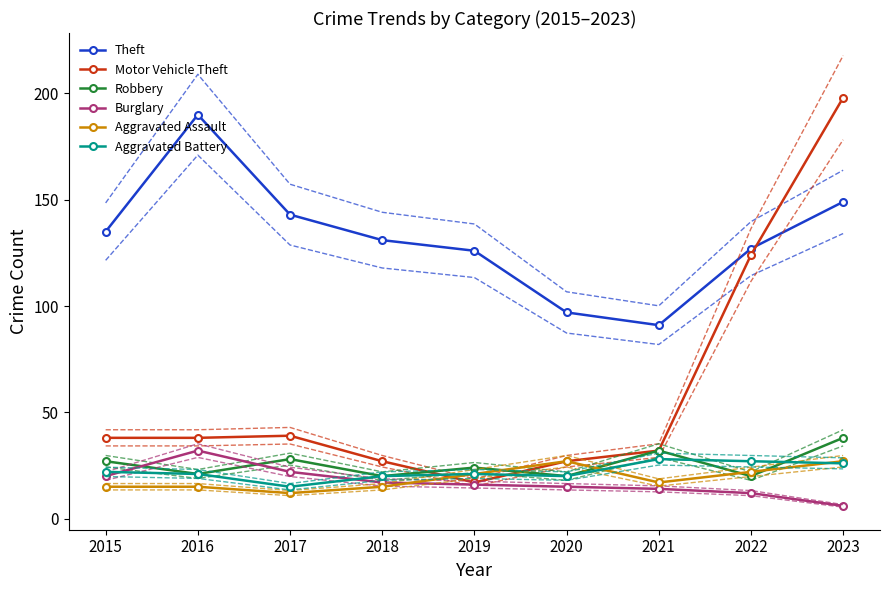

What is the smallest value displayed?

6